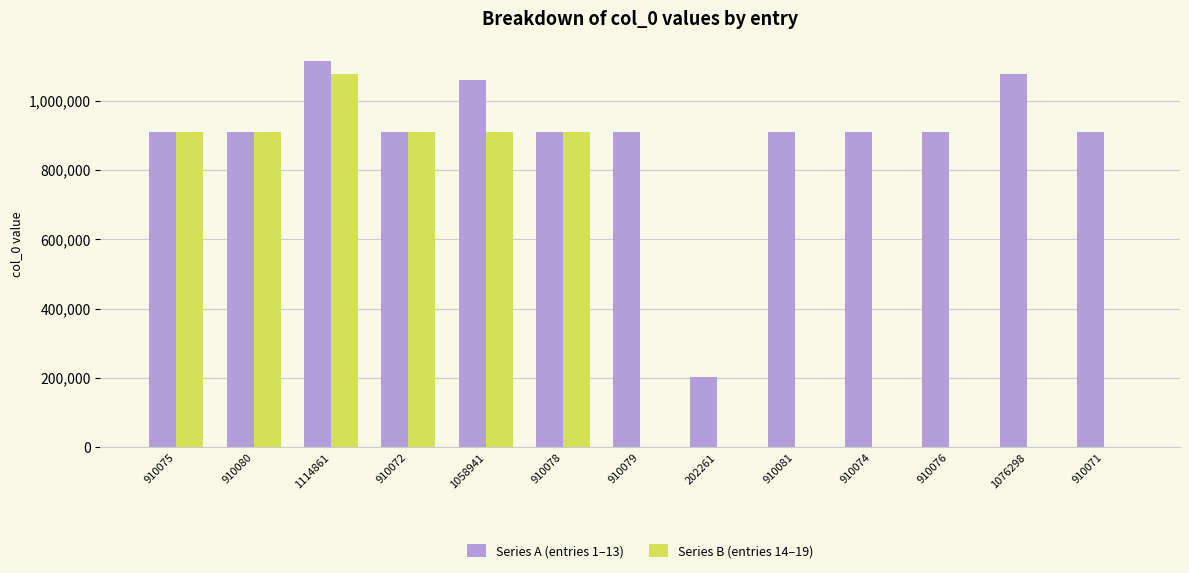

Is it true that Series B (entries 14–19) equals 224643 at 1058941?

False